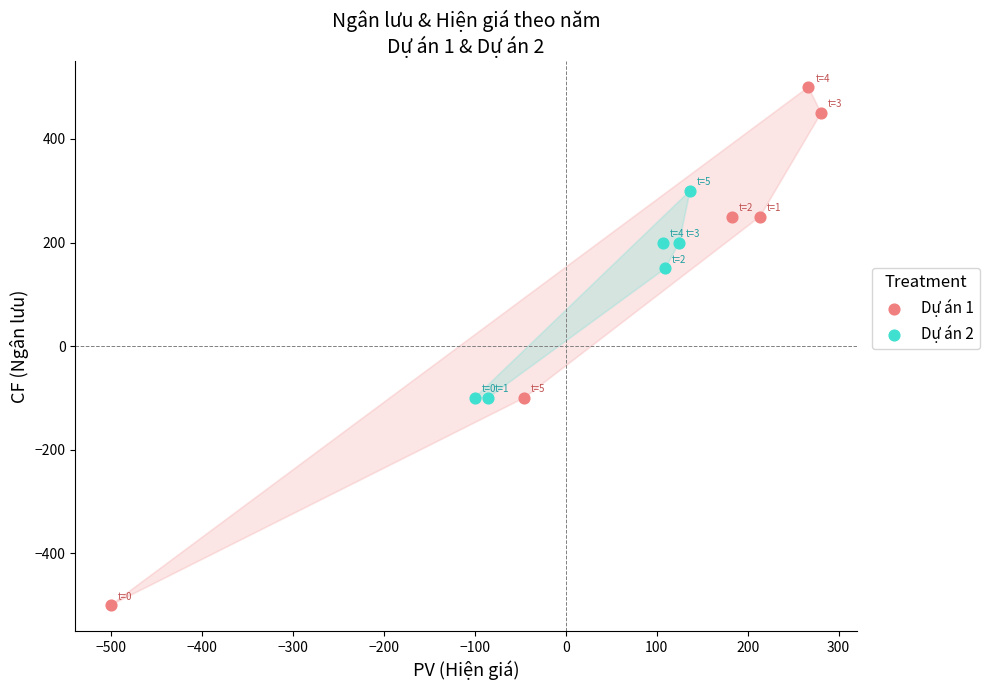

Which series has the largest Y range (max minus min)?

Dự án 1